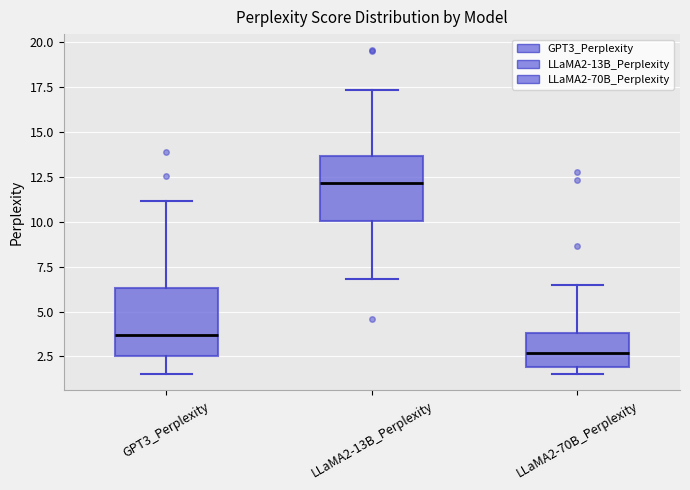

Reading left to right, read every box against the y-axis: the position of its median line, the range the box covers, and the ends of its whiskers. The values are not printed on the chart, so give them approximately, as read against the axis.

GPT3_Perplexity: median 3.5, box 2.5 to 6.5, whiskers 1.5 to 11.0
LLaMA2-13B_Perplexity: median 12.0, box 10.0 to 13.5, whiskers 7.0 to 17.5
LLaMA2-70B_Perplexity: median 2.5, box 2.0 to 4.0, whiskers 1.5 to 6.5